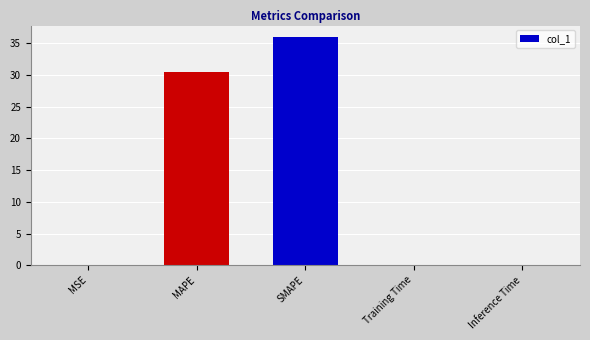

What is the maximum value shown in the chart?

36.0